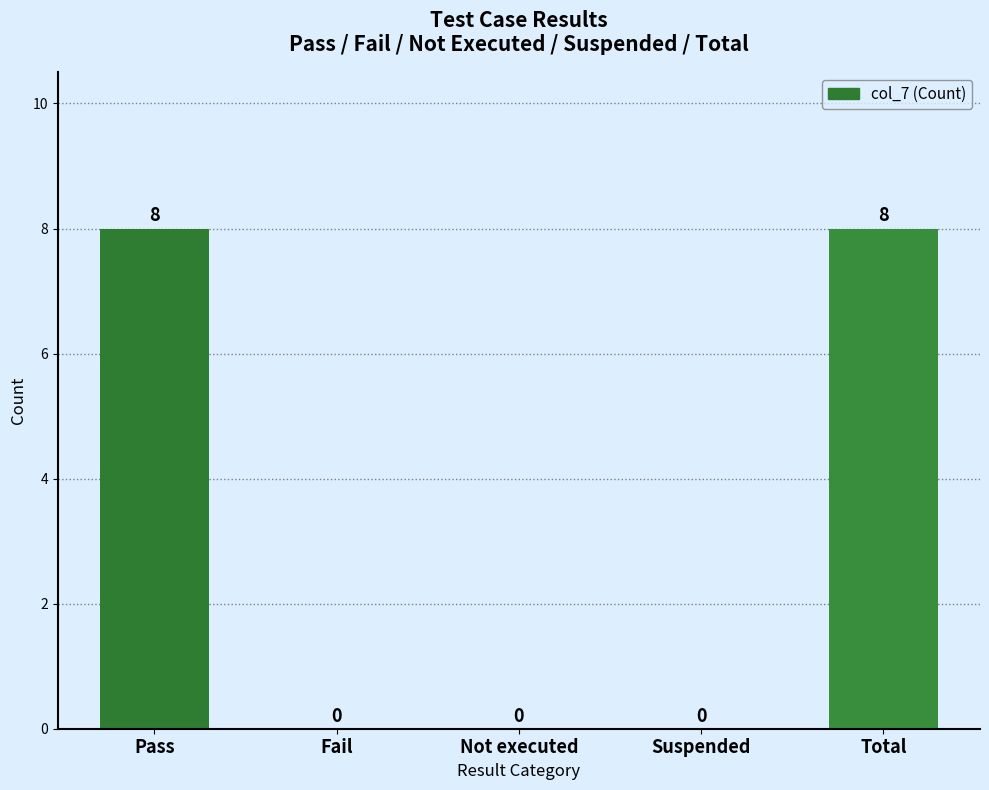

What is the change in value from Fail to Total?

+8